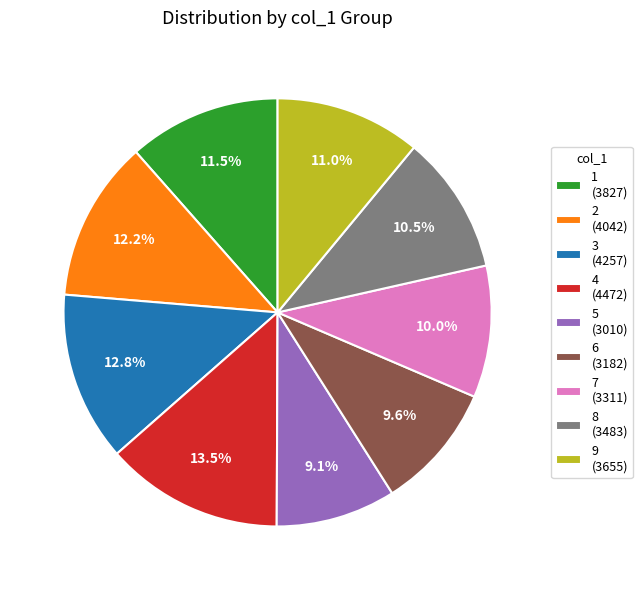

Which has a higher value, 8 or 9?

9